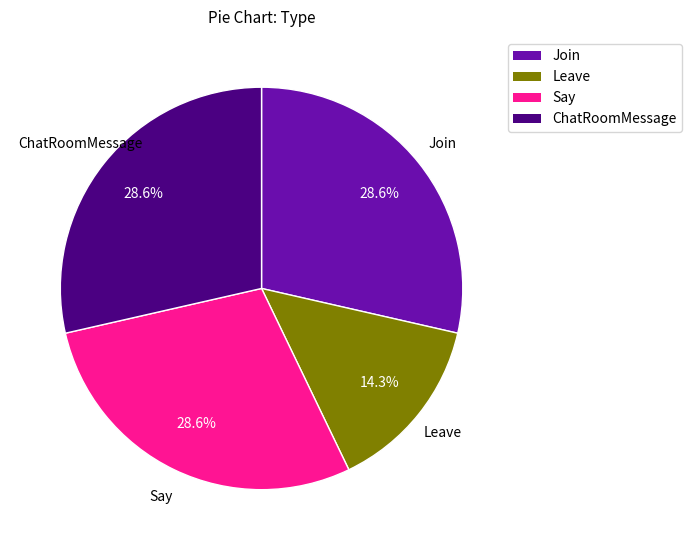

Is there any slice that represents more than half of the pie?

No